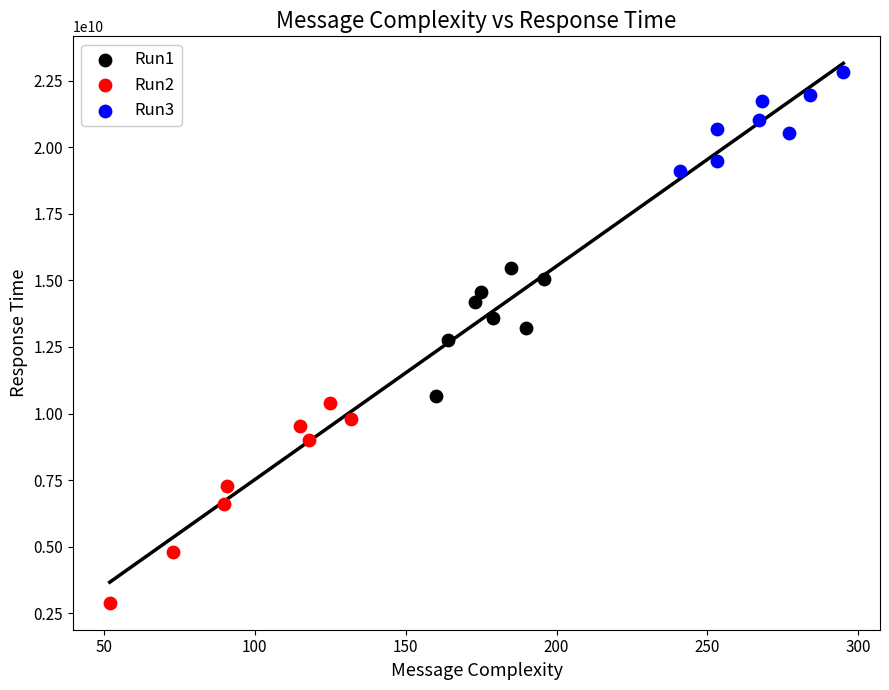

Which series contains the highest Y value?

Run3